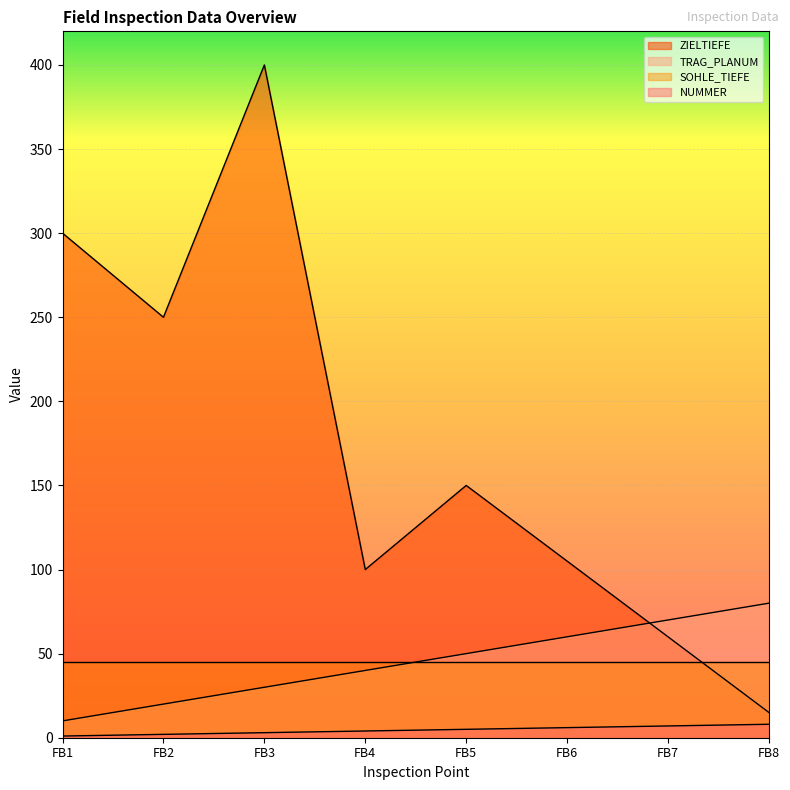

Does the chart display data point markers on the line(s)?

No